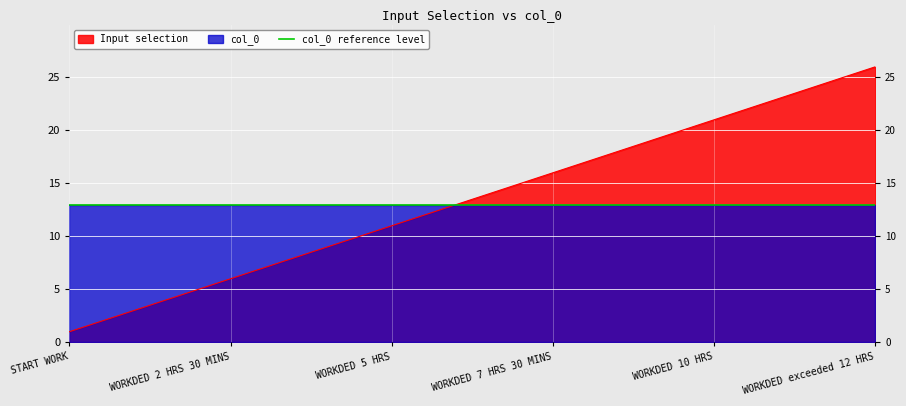

True or false: the data has more than 2 interior local peaks.

False